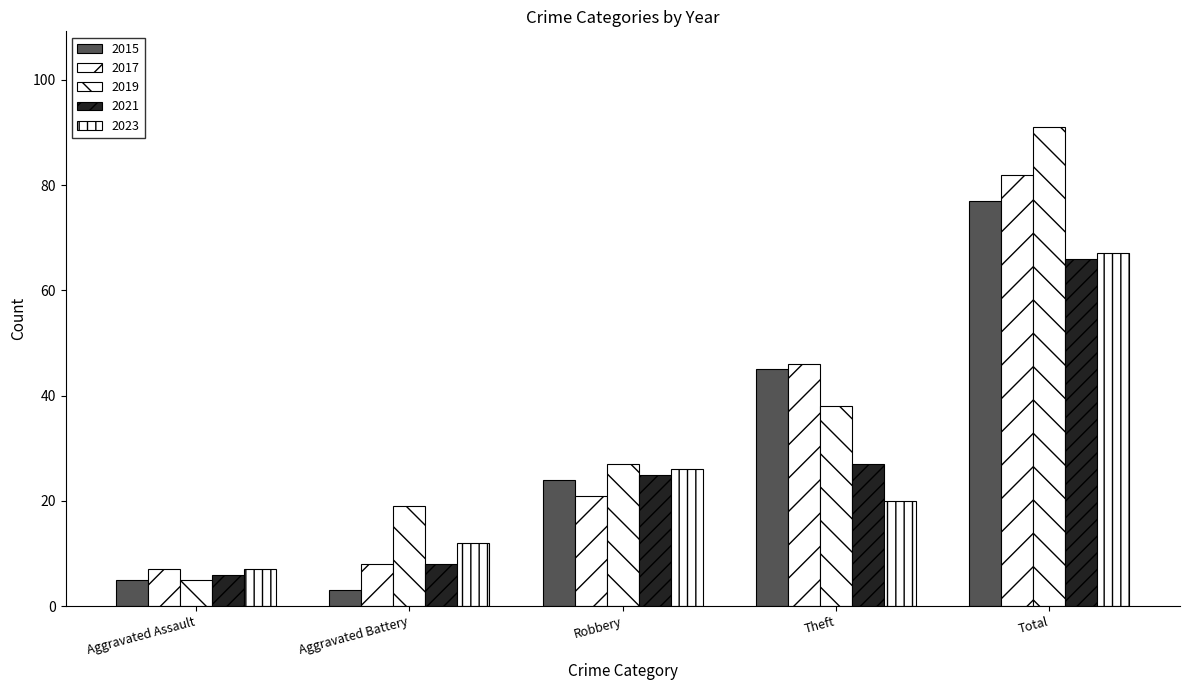

What is the value of the 2023 bar at the 3rd from the left?

26